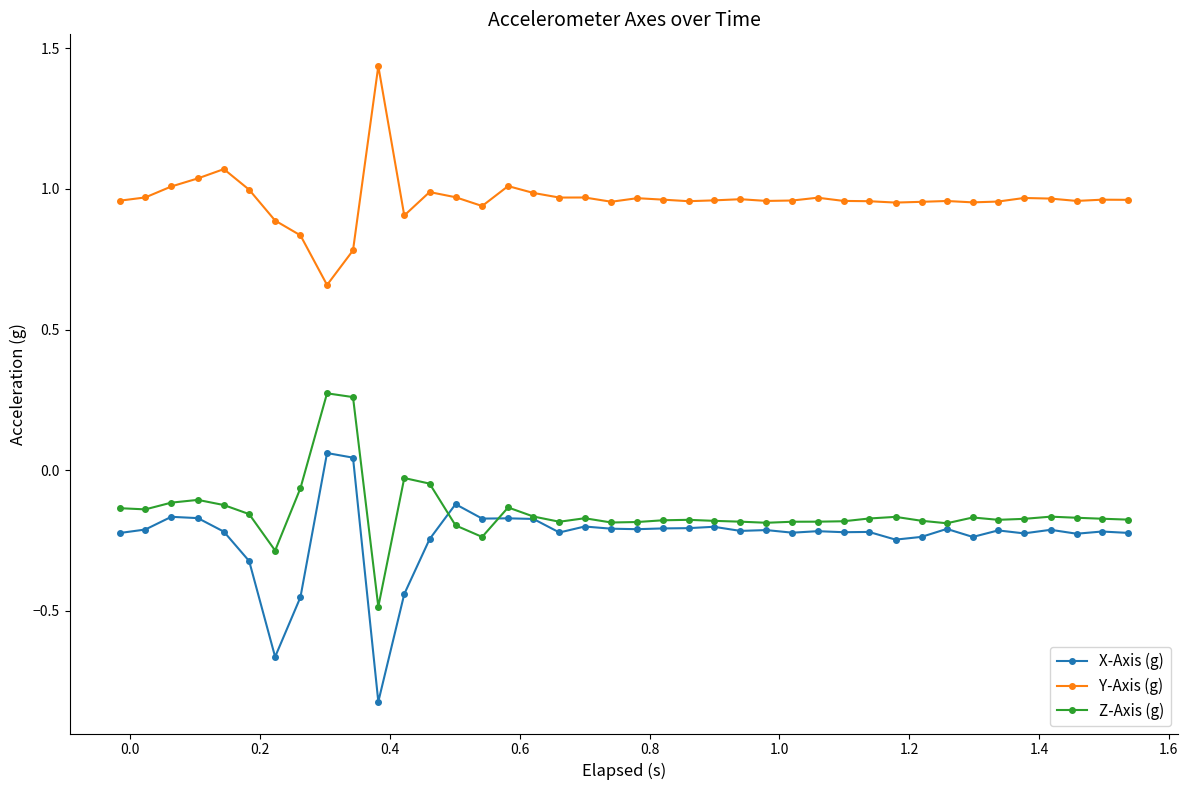

Which series has the largest total across all categories?

Y-Axis (g)